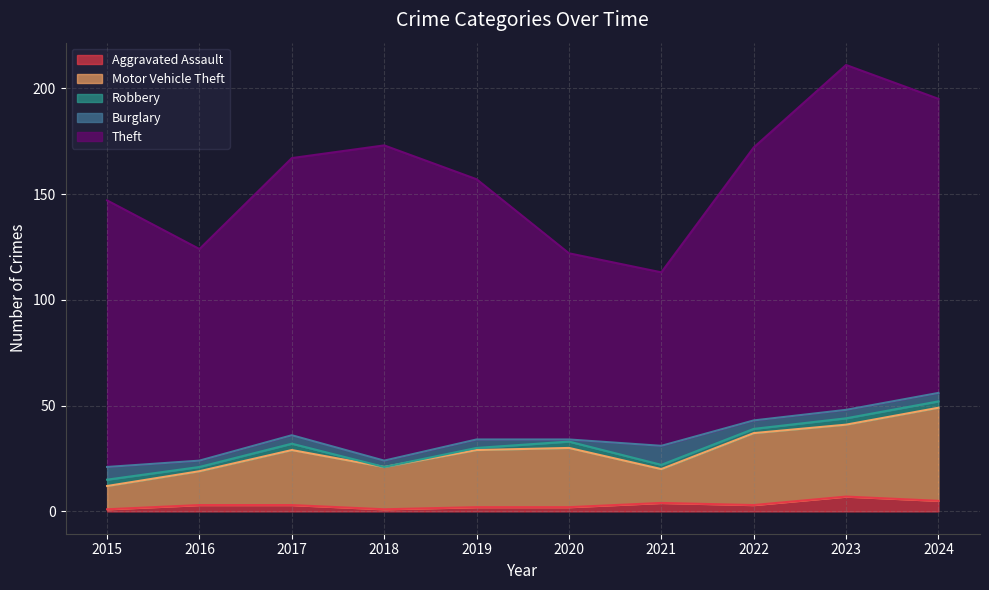

What is the sum of the Aggravated Assault values at 2022 and 2019?

5